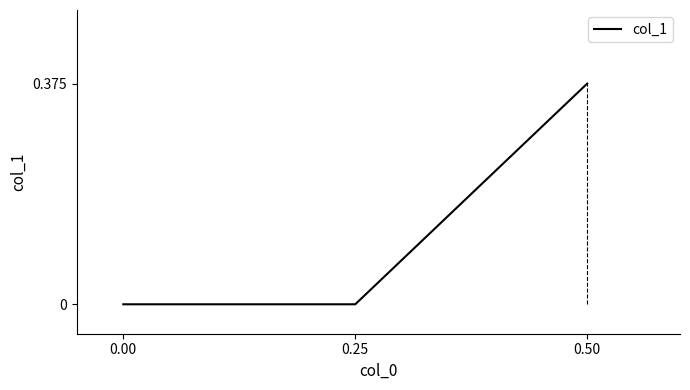

List the labels in order of value, largest first.

0.50, 0.25, 0.00